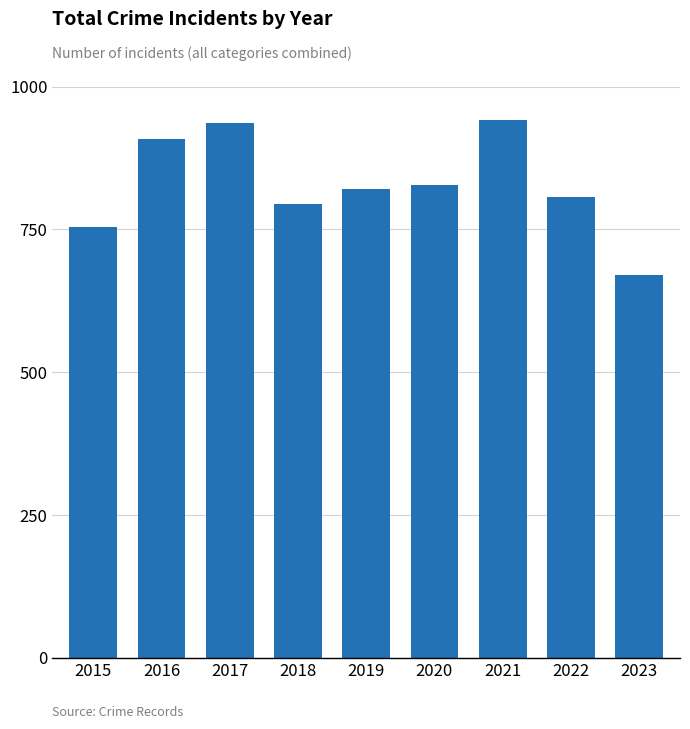

Count the number of data series in this chart.

1